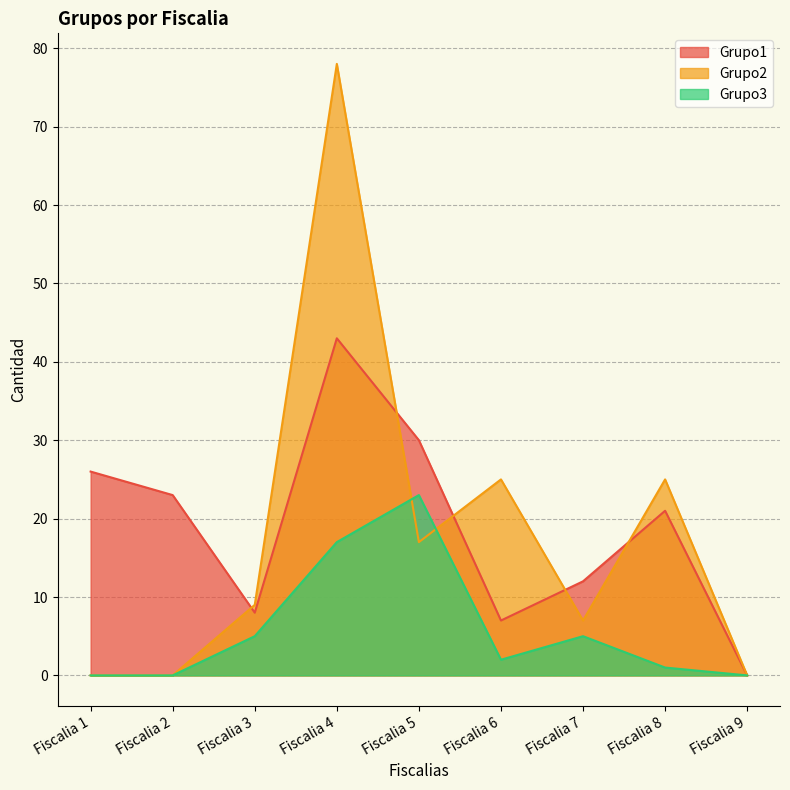

After their last crossing, which series has the higher values: Grupo1 or Grupo2?

Grupo2